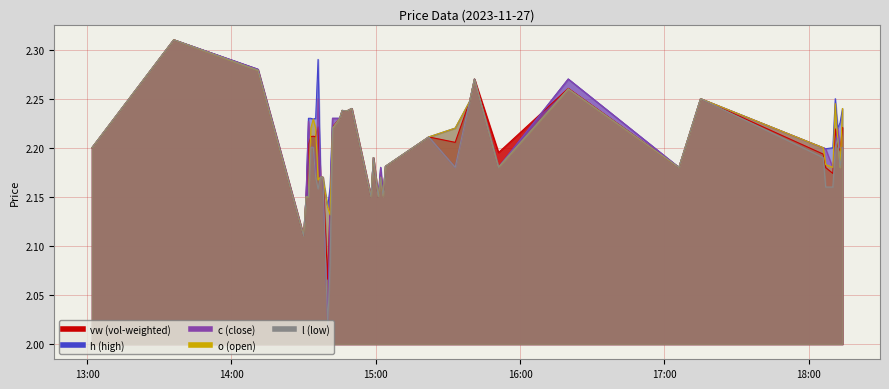

What is the value of the l point at the 15th from the left?

2.2